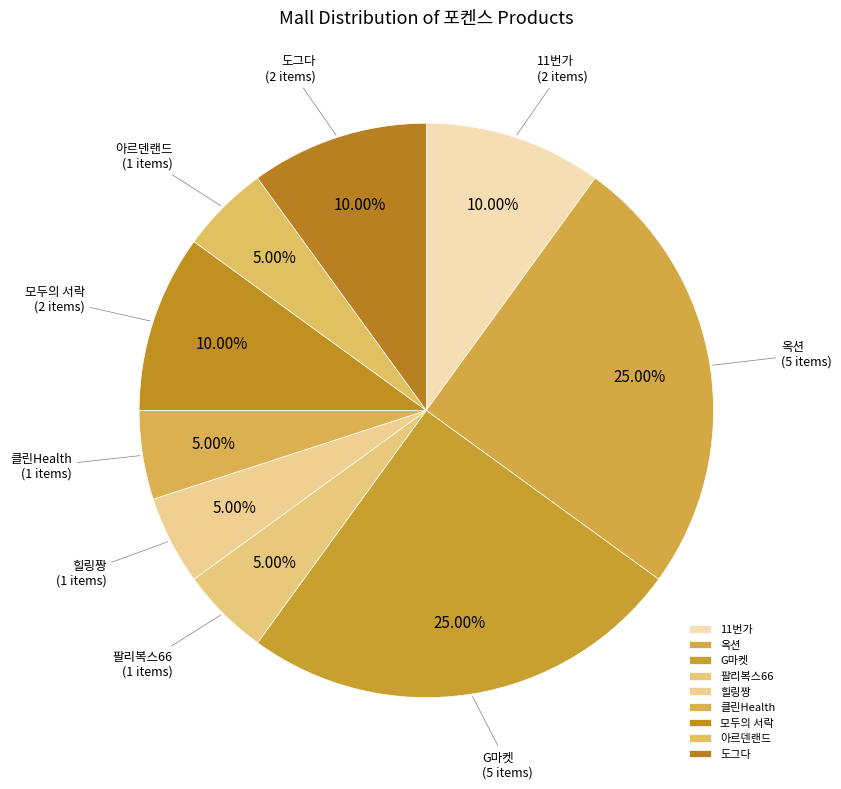

True or false: 도그다 accounts for 1% of the total.

False